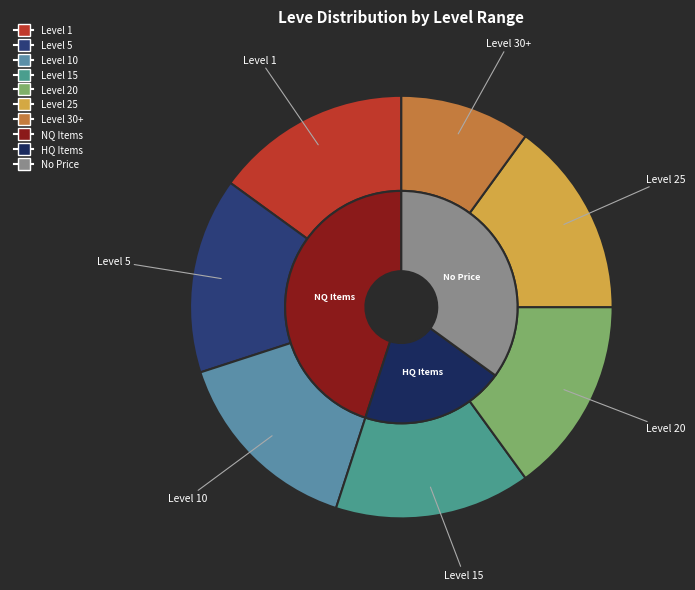

Does 16 account for over 50% of the chart?

No